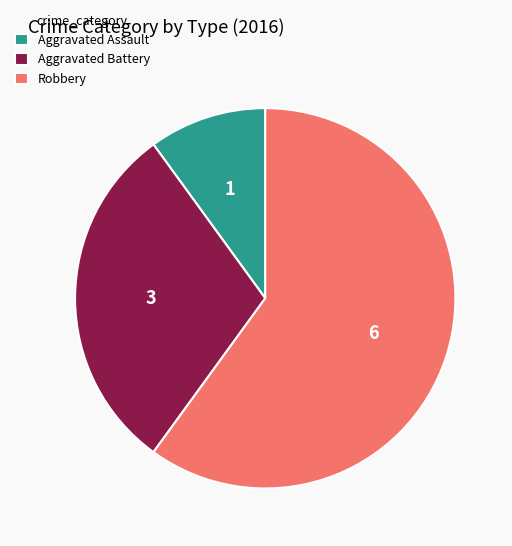

Between Aggravated Battery and Aggravated Assault, which is larger?

Aggravated Battery